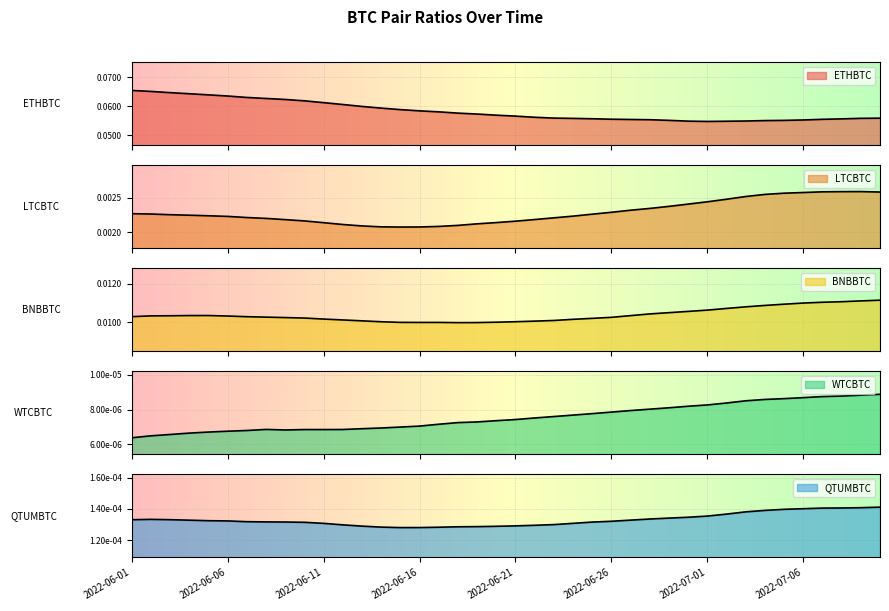

What is the label of the 20th point from the left?

2022-06-20